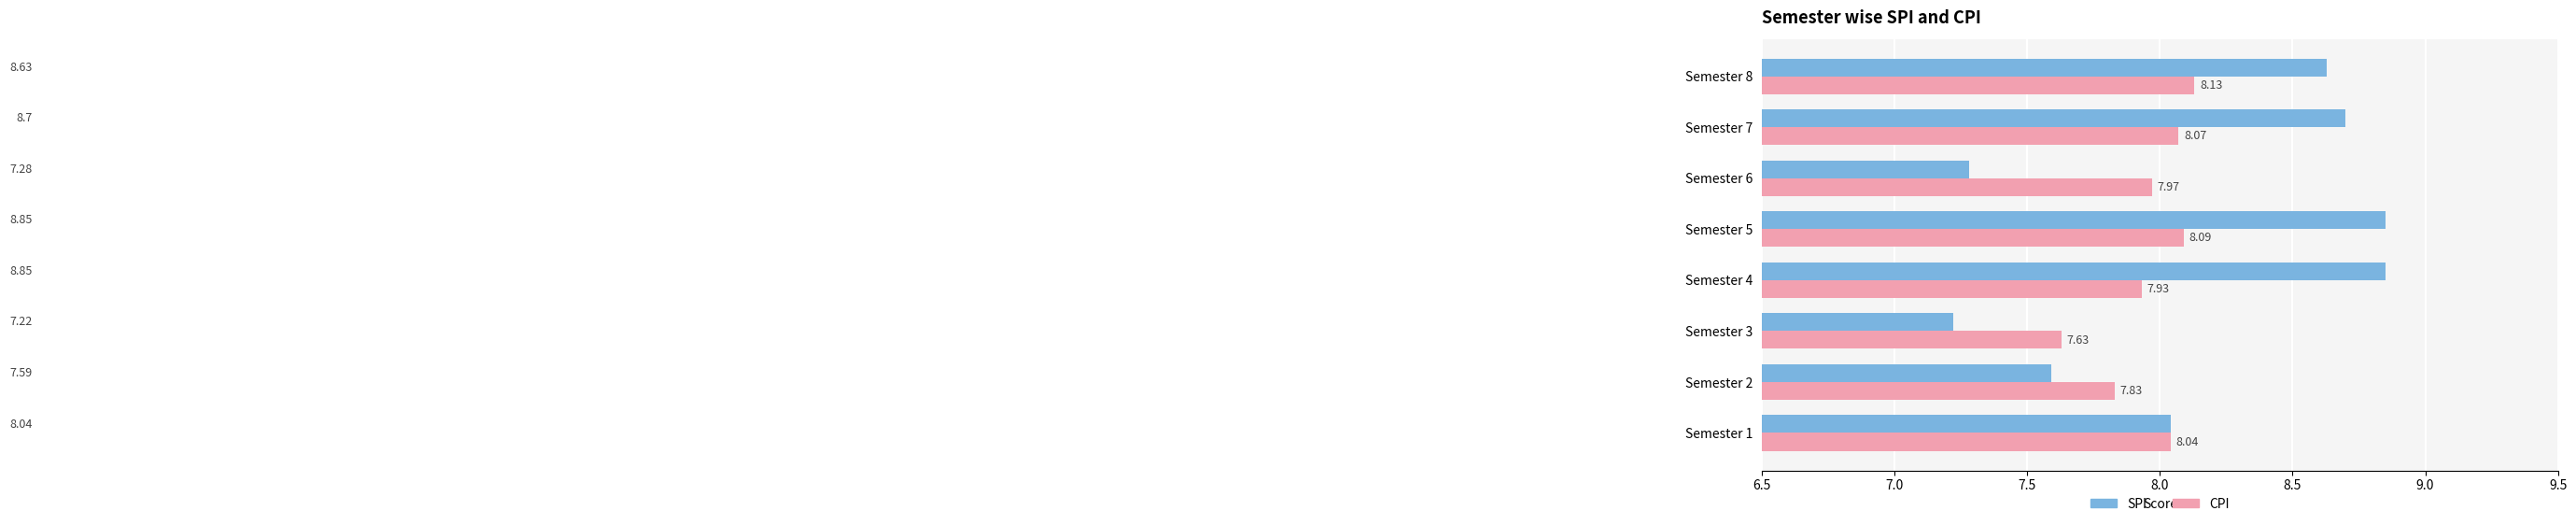

What is the sum of the SPI values at Semester 1 and Semester 4?

16.9